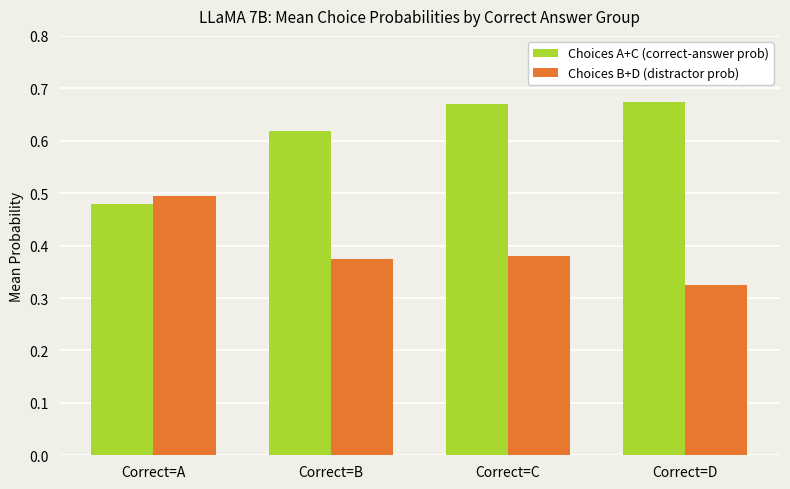

Does the chart contain stacked bars?

No